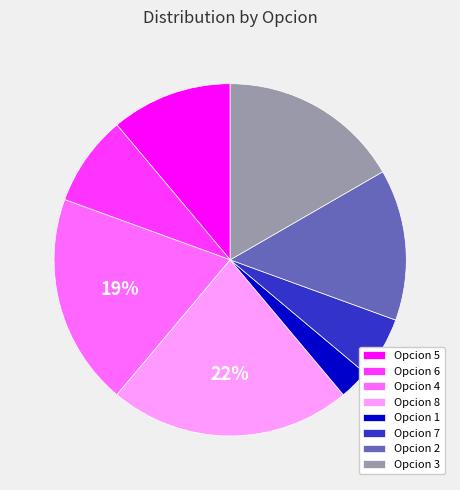

Is there any slice that represents more than half of the pie?

No